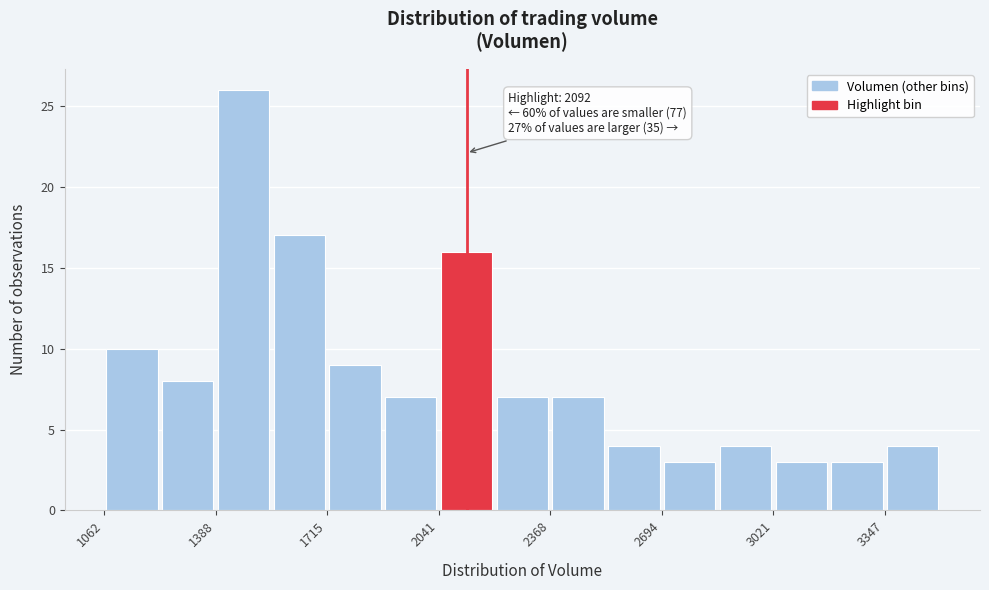

Read against the x-axis, roughly where is the centre of the tallest bar?

1450